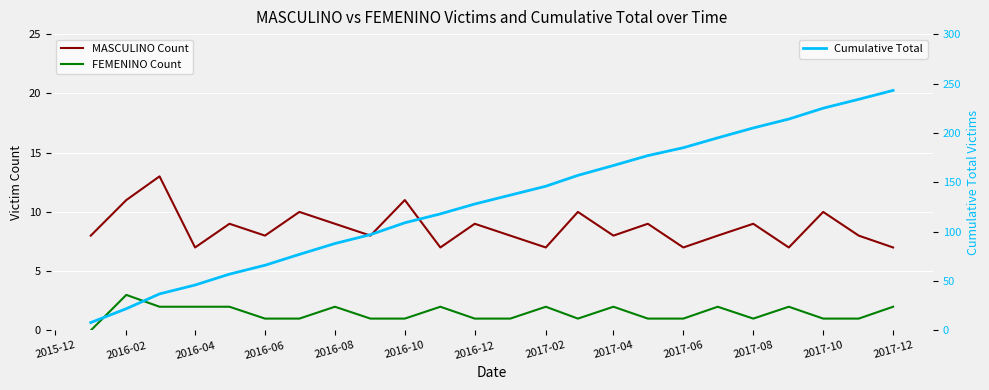

True or false: MASCULINO Count and FEMENINO Count intersect in this chart.

False